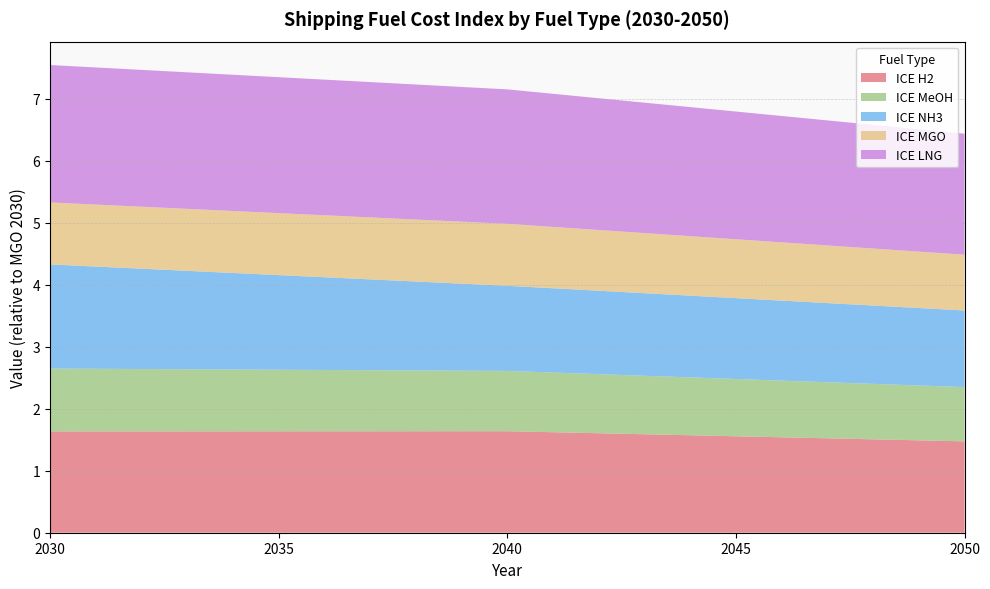

Reading left to right, transcribe all the data shown in this chart.

ICE_H2: 1.6	1.6	1.6	1.6	1.5
ICE_MeOH: 1.0	1.0	1.0	0.9	0.9
ICE_NH3: 1.7	1.5	1.4	1.3	1.2
ICE_MGO: 1.0	1.0	1.0	0.9	0.9
ICE_LNG: 2.2	2.2	2.2	2.1	2.0